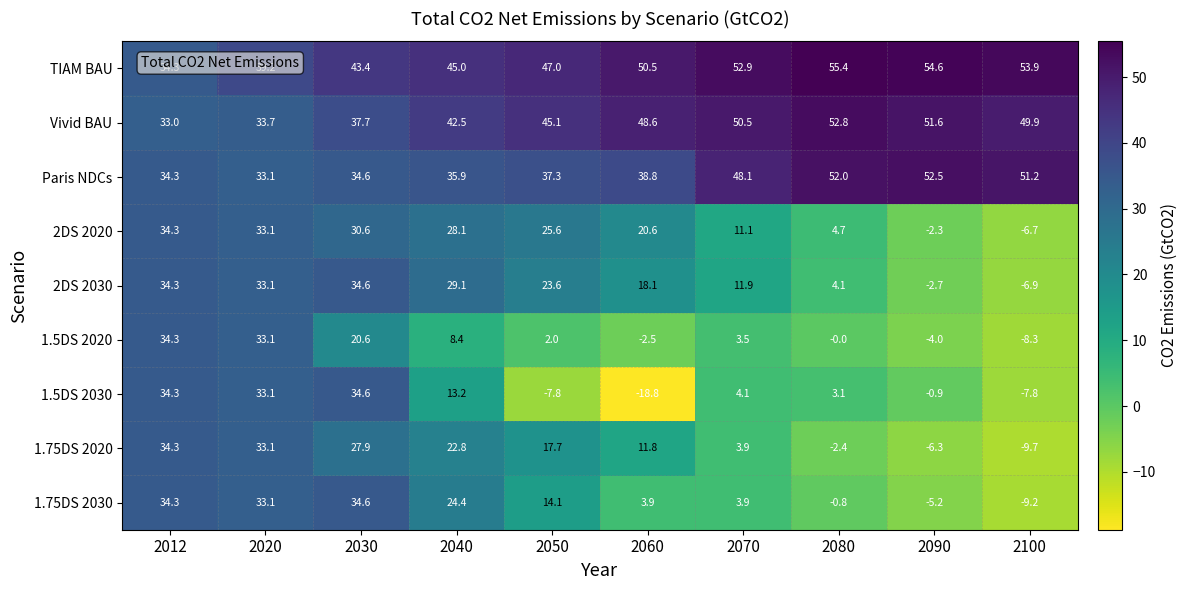

At how many categories does at least one series exceed 30?

10